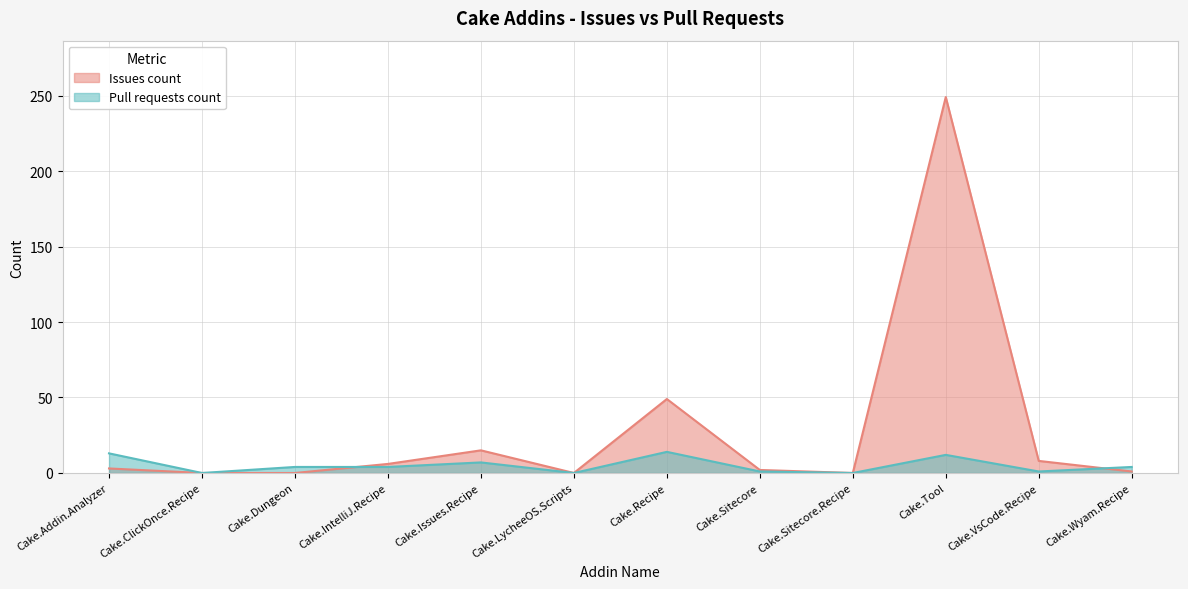

How many interior local valleys does the Pull requests count series have?

4